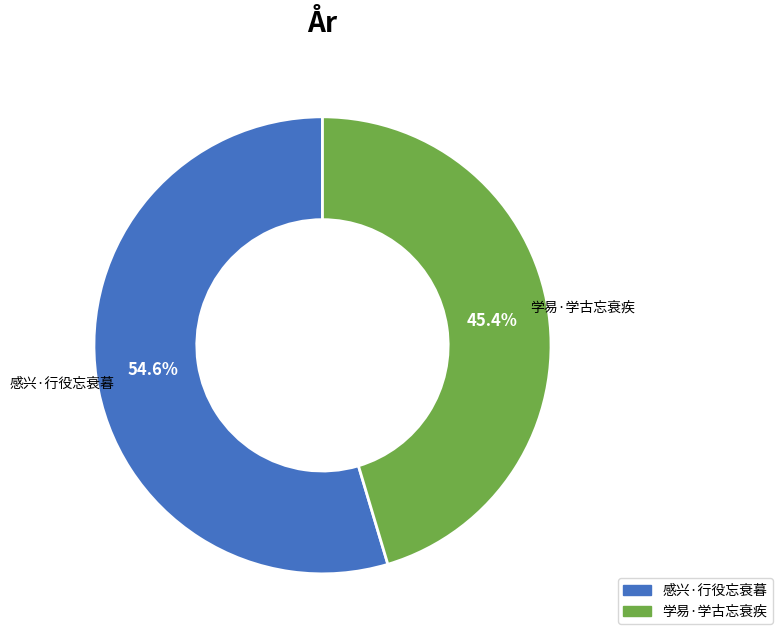

Is it true that 感兴·行役忘衰暮 is 55% of the pie?

True